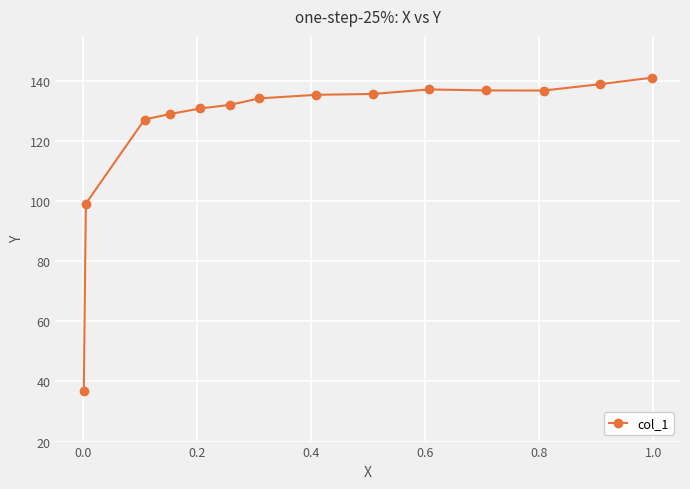

What is the average value?

125.1